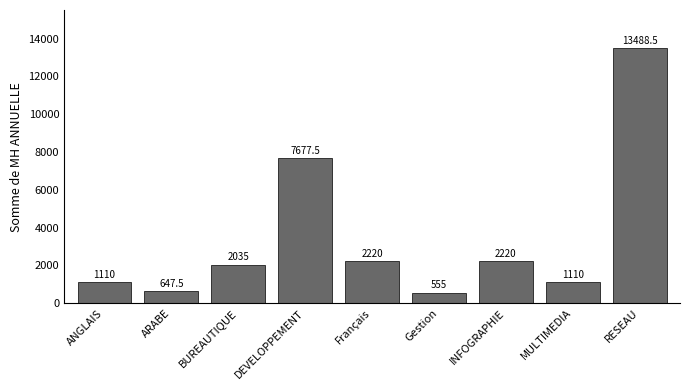

At which category does the chart reach its minimum across all series?

Gestion